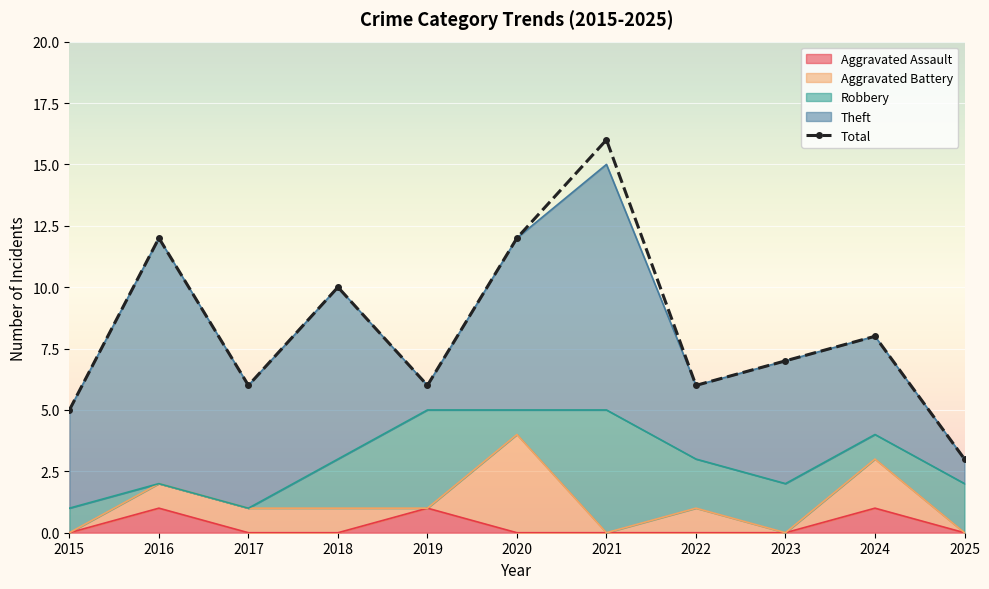

What is the greatest value displayed?

16